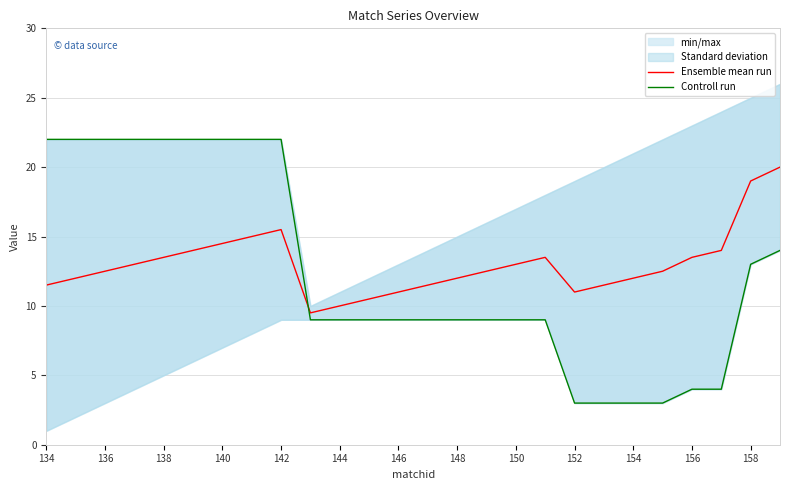

Is it true that Ensemble mean run equals 19.0 at 158?

True